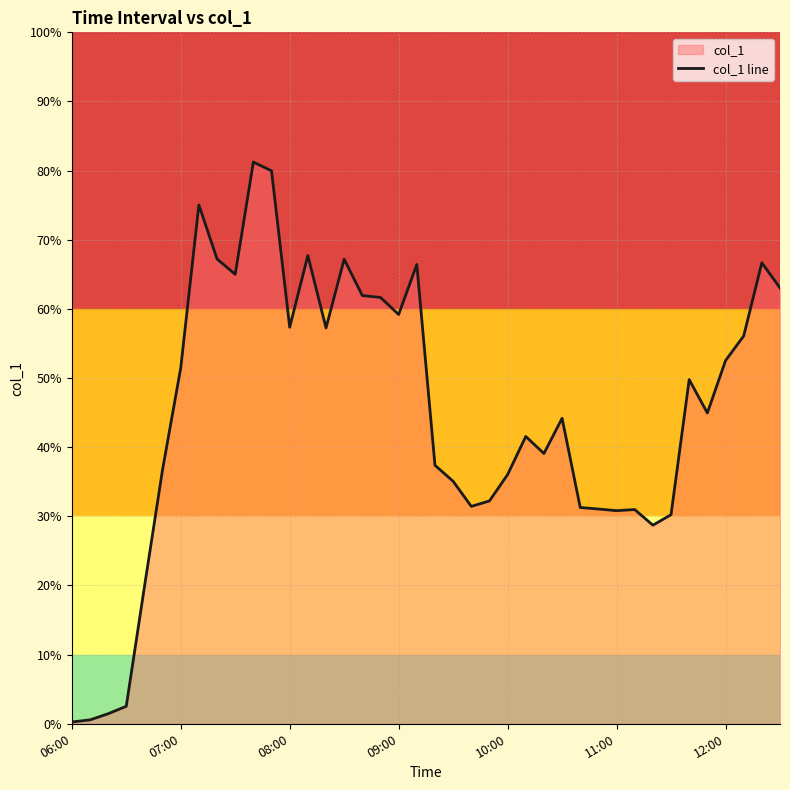

What is the sum of the values at 23 and 11?

1.1